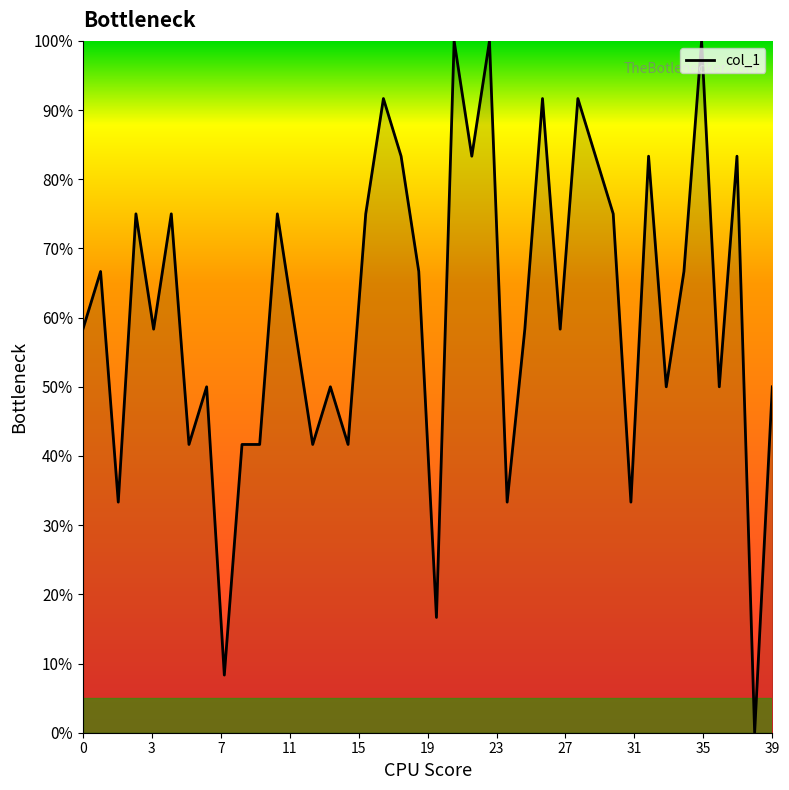

What is the greatest value displayed?

100.0